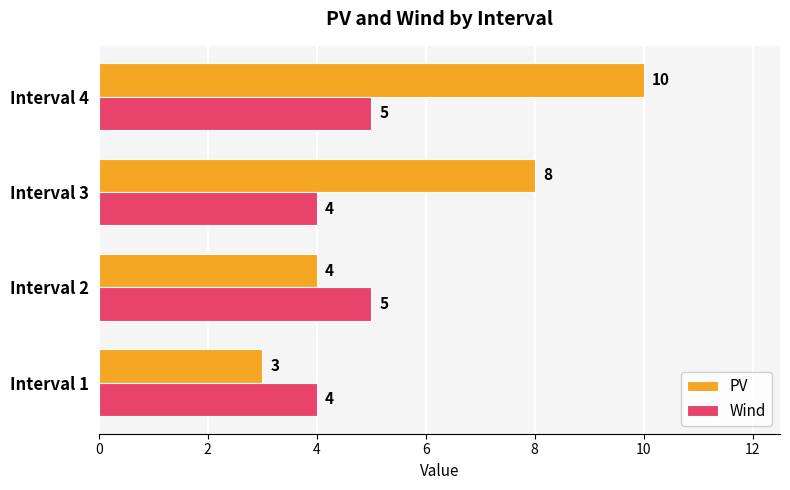

What are all the series names shown in the legend?

PV, Wind